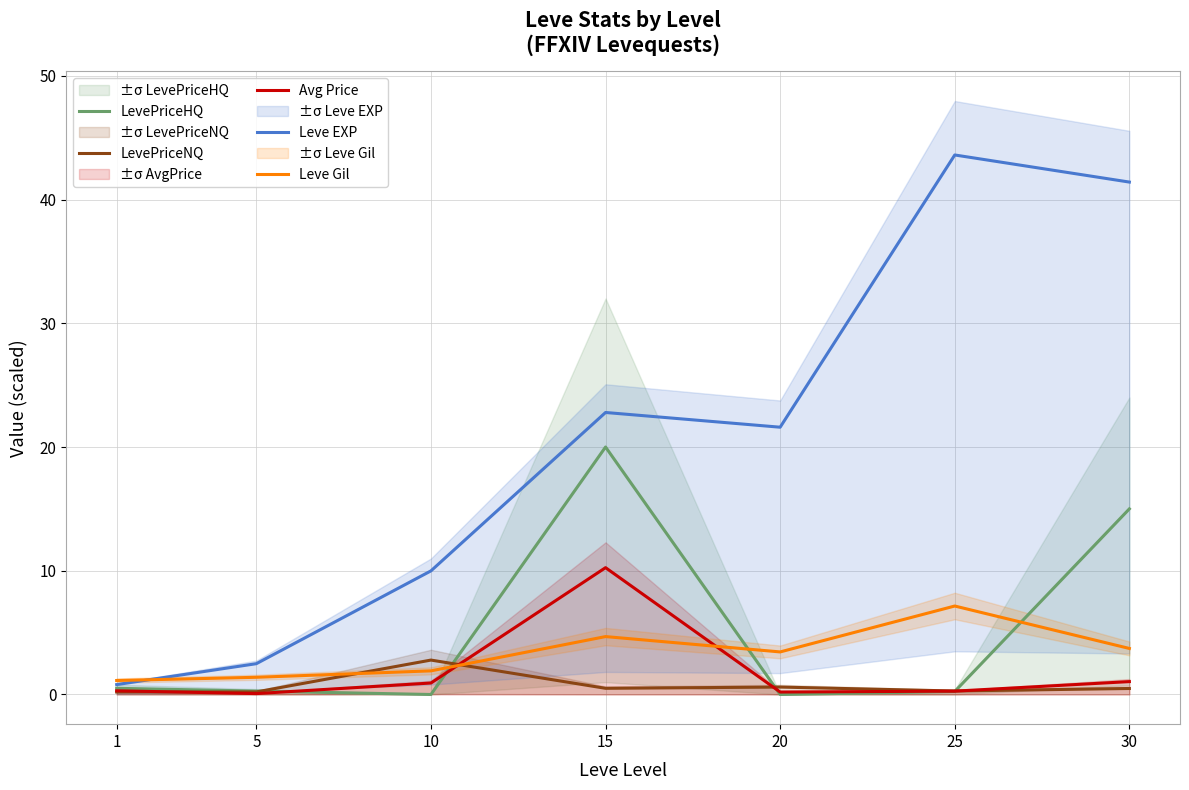

Does the chart have visible grid lines?

Yes